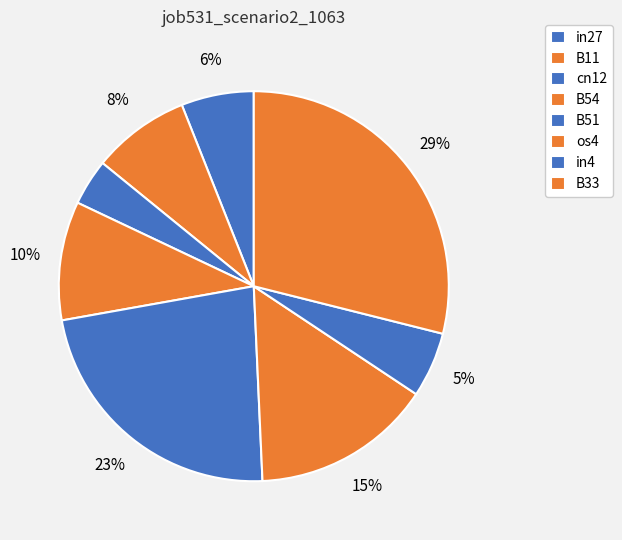

Which has a higher value, os4 or B54?

os4